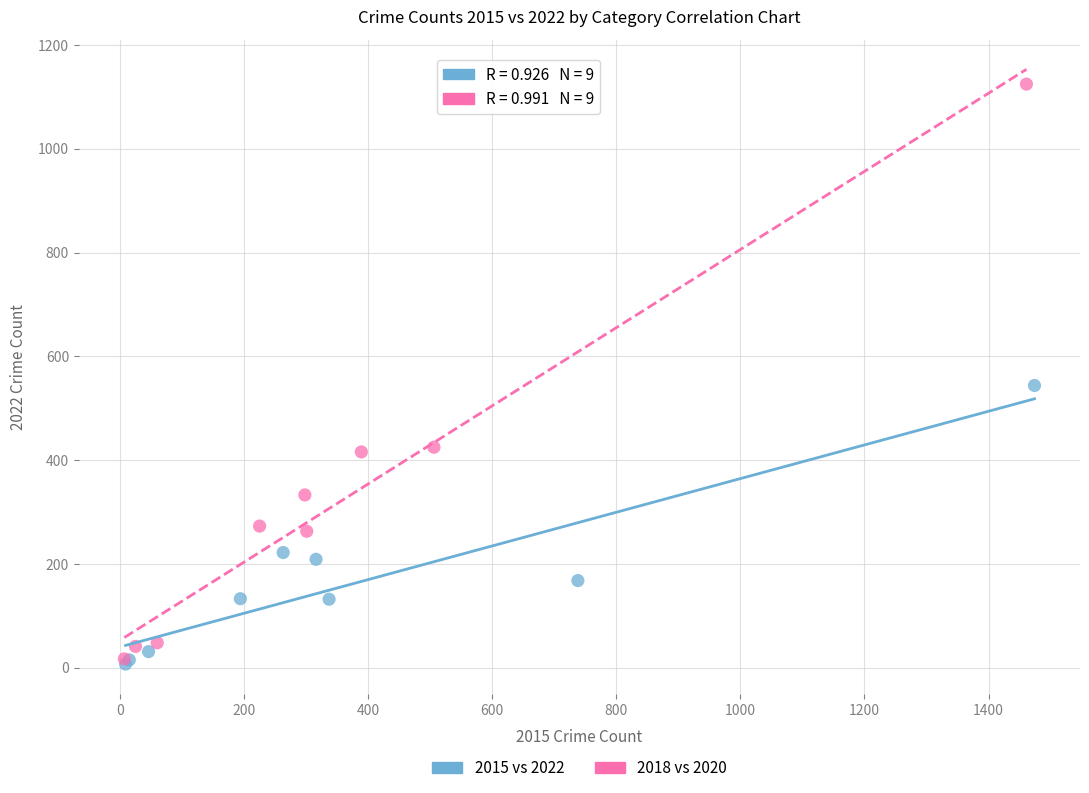

Which series has the widest spread of Y values?

2018 vs 2020